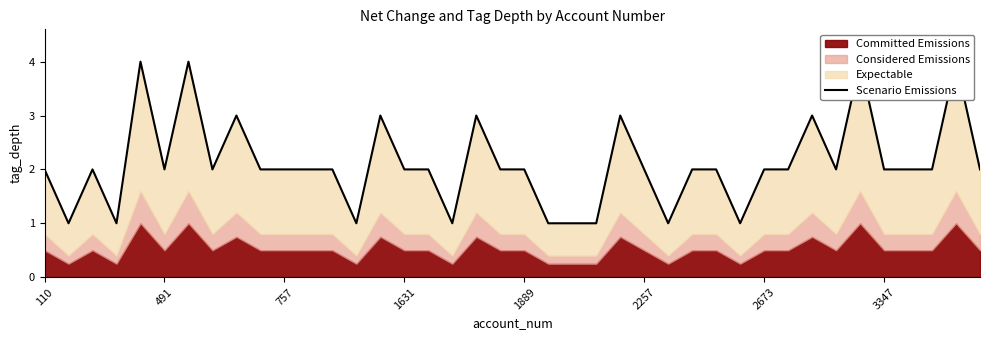

Does the chart display data point markers on the line(s)?

No